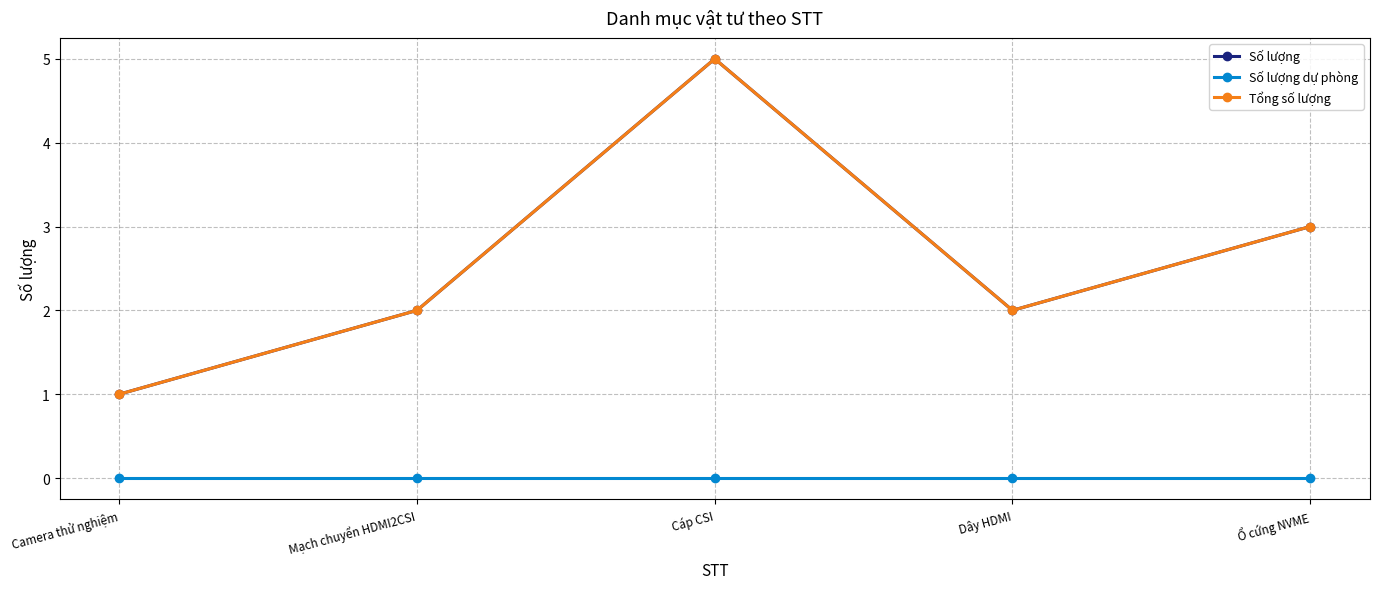

How many data points in Tổng số lượng are above 2?

2